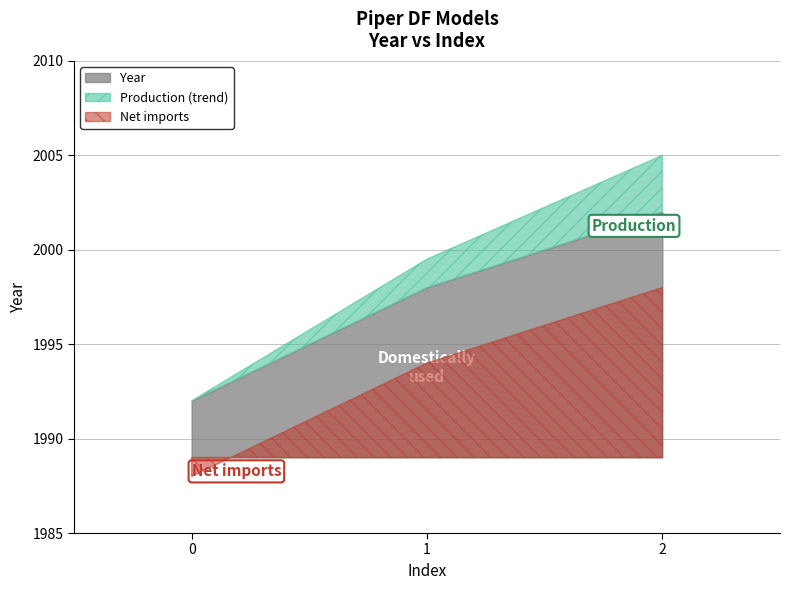

Rank the categories by value from lowest to highest.

0, 1, 2